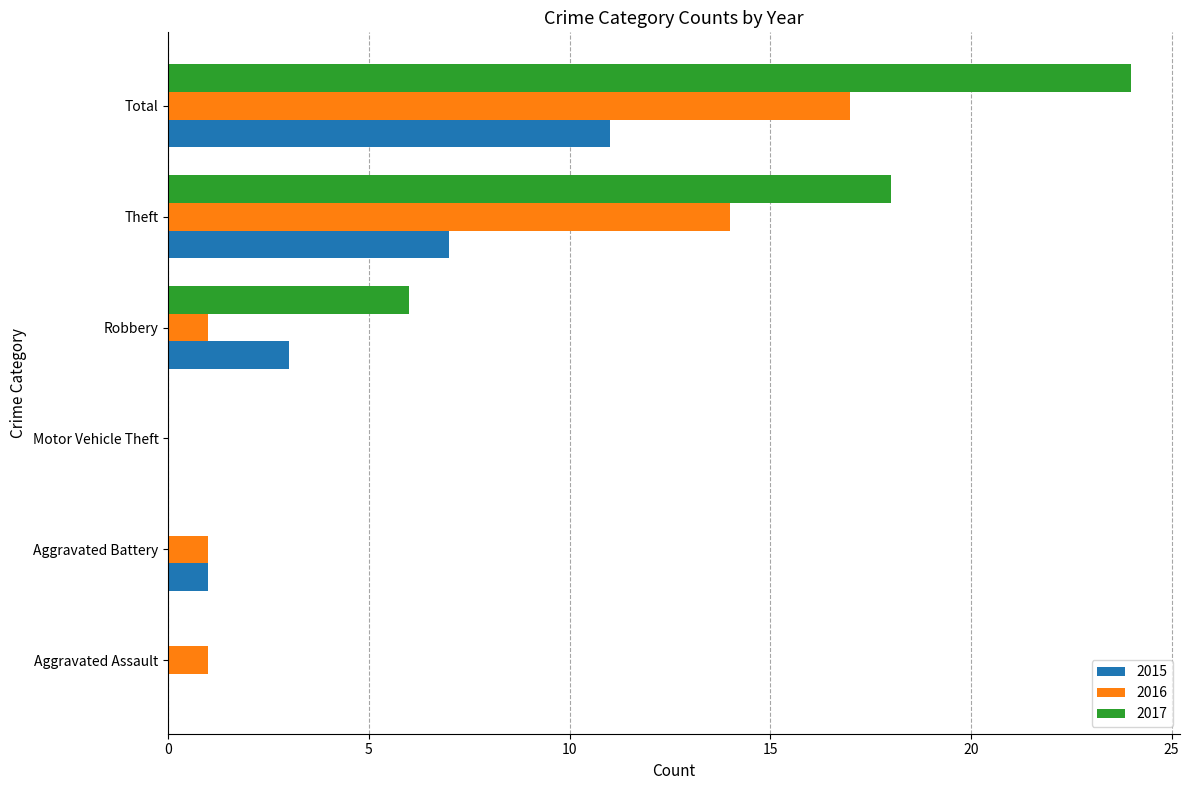

At which category is the sum across all series the highest?

Total